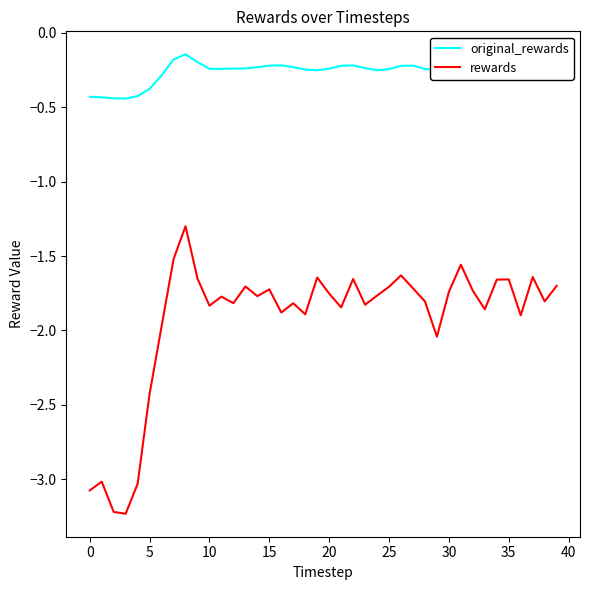

What is the lowest value of the rewards series?

-3.2